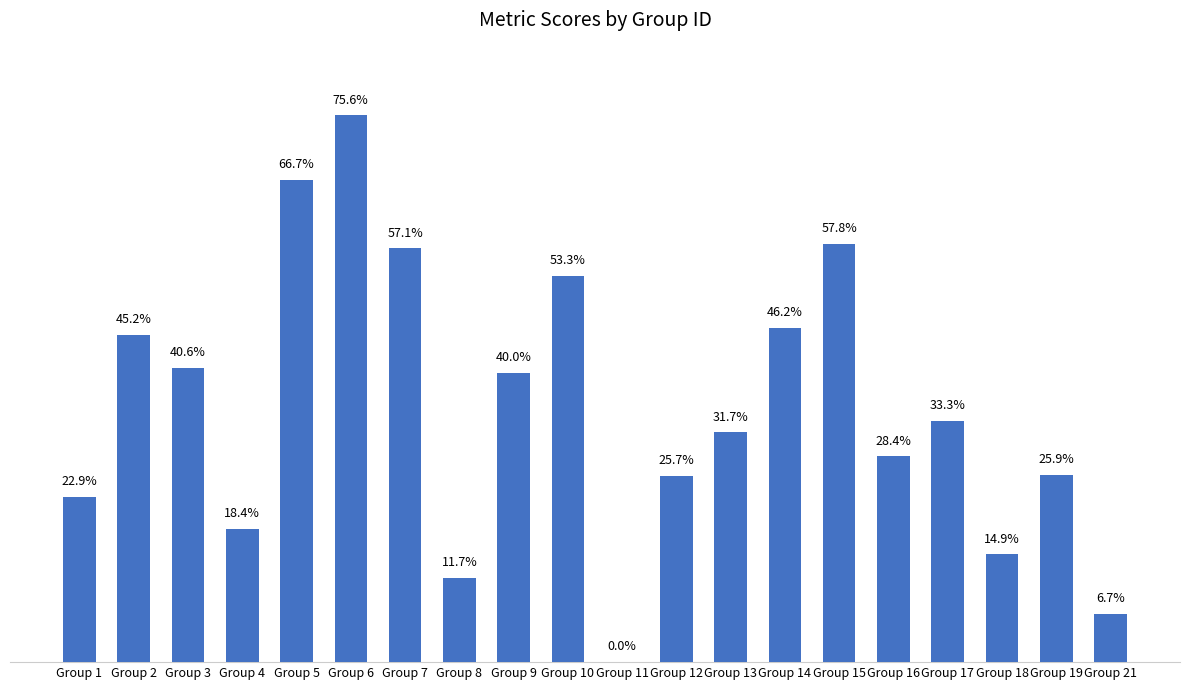

Between Group 14 and Group 16, which is larger?

Group 14